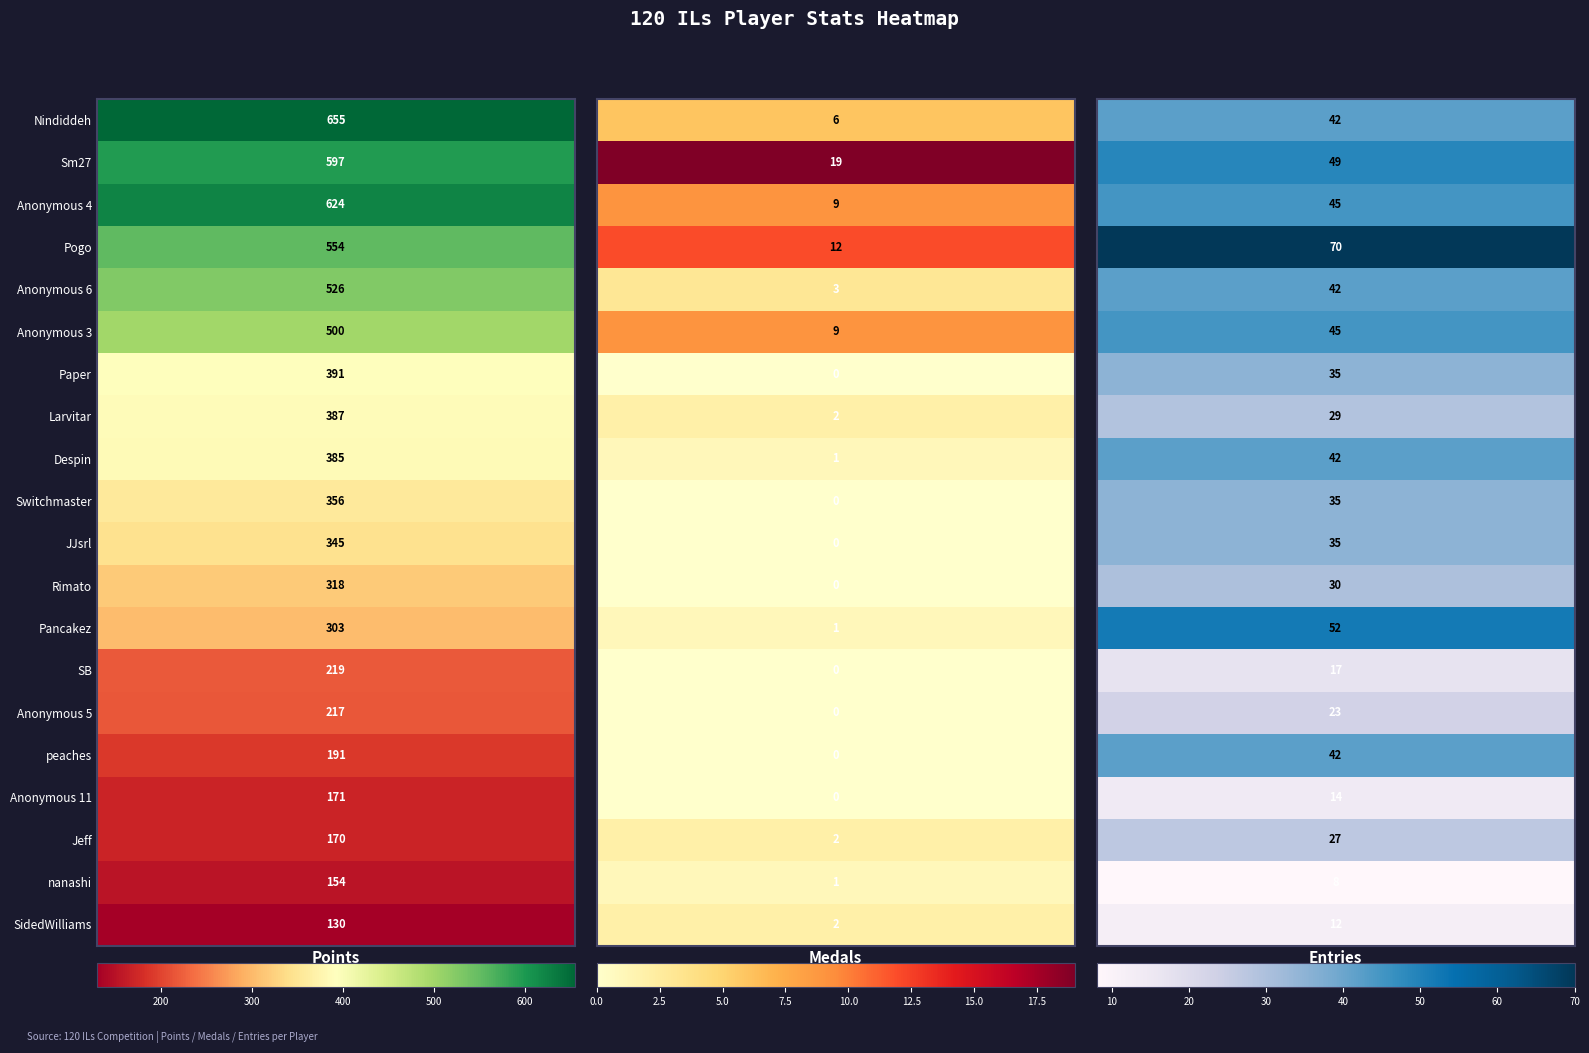

At which category is the sum across all series the highest?

Nindiddeh